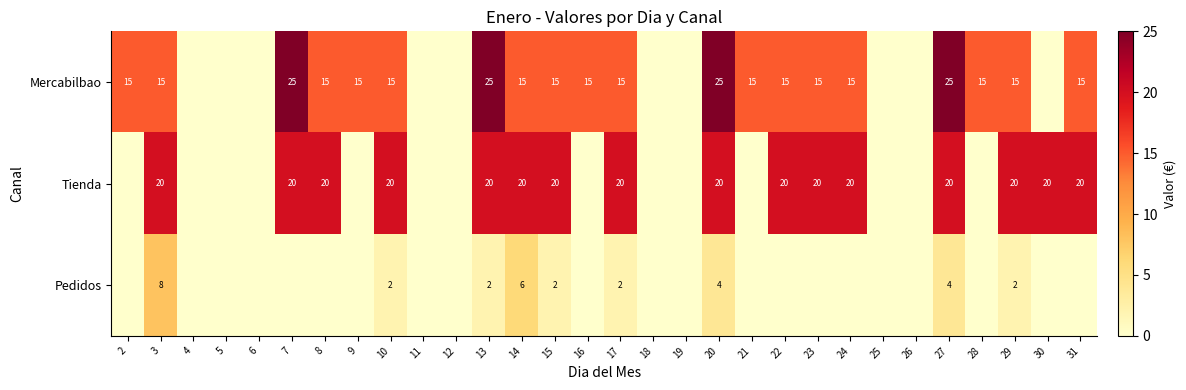

Is it true that Mercabilbao equals 34 at 13?

False